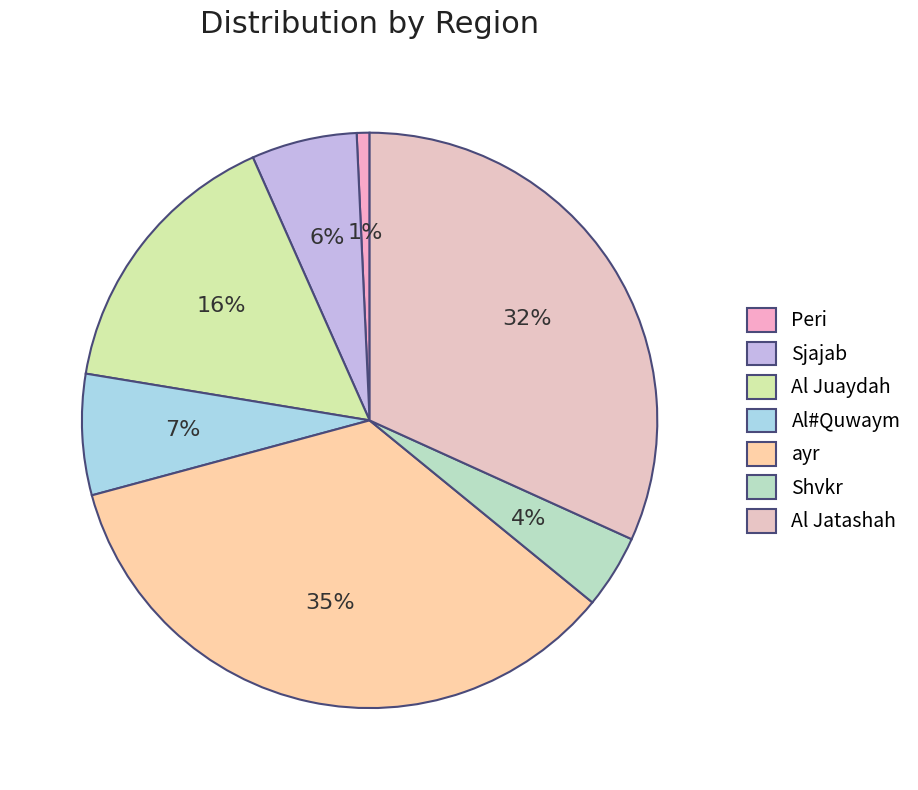

Is it true that Al Juaydah is 30% of the pie?

False